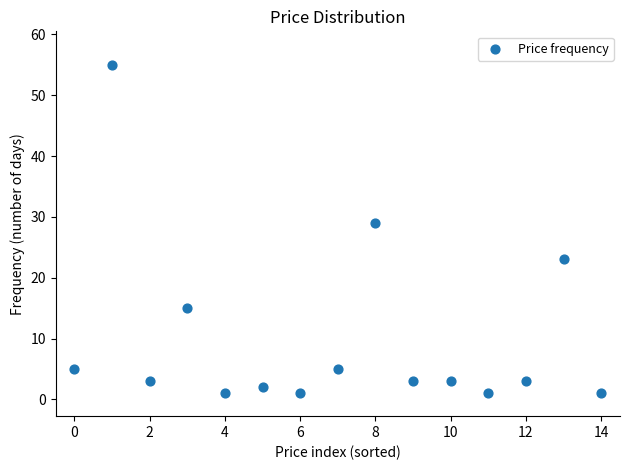

What is the range of Y values (max minus min)?

54